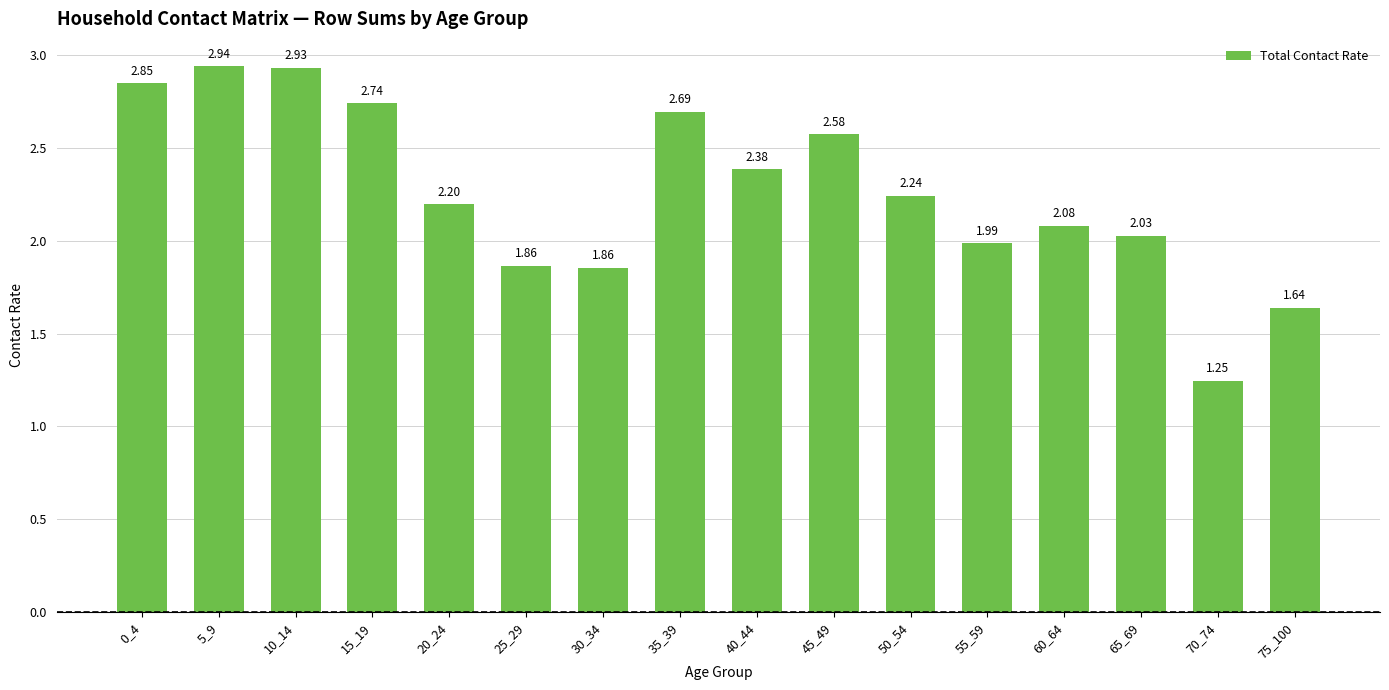

Between 75_100 and 45_49, which is larger?

45_49